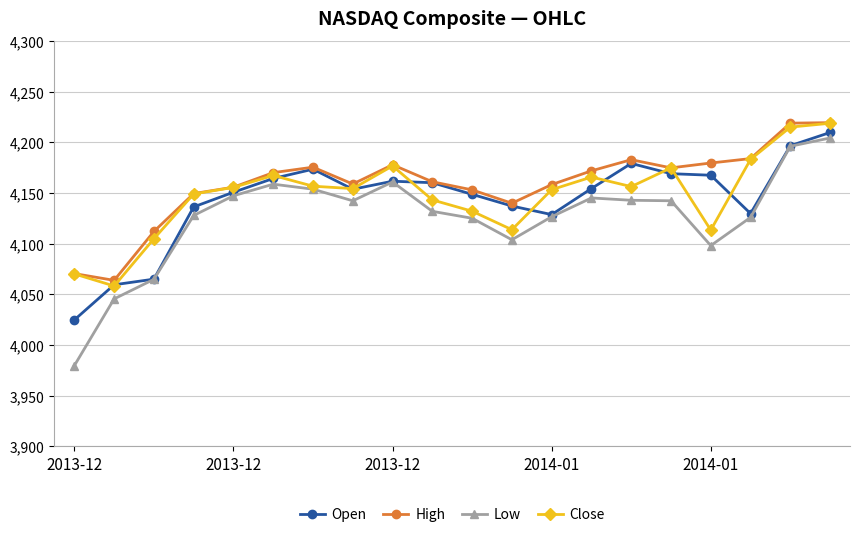

Which series has the widest spread of values?

Low